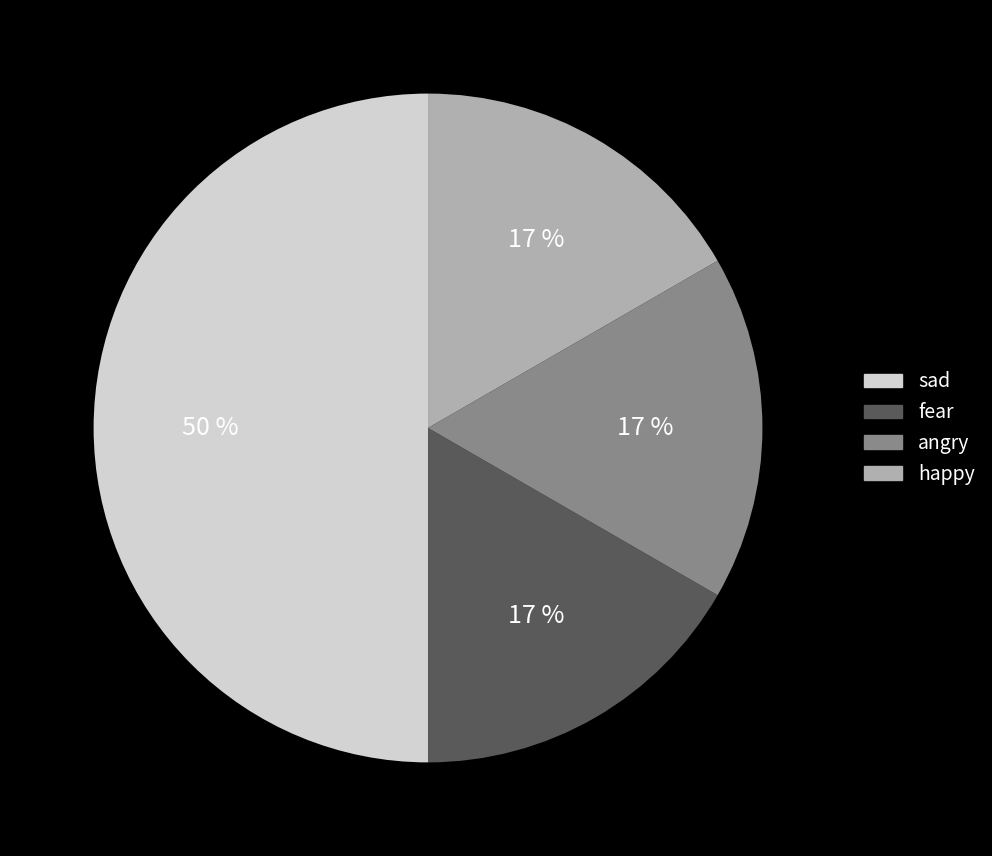

What is the ratio of the value at fear to the value at sad?

0.3